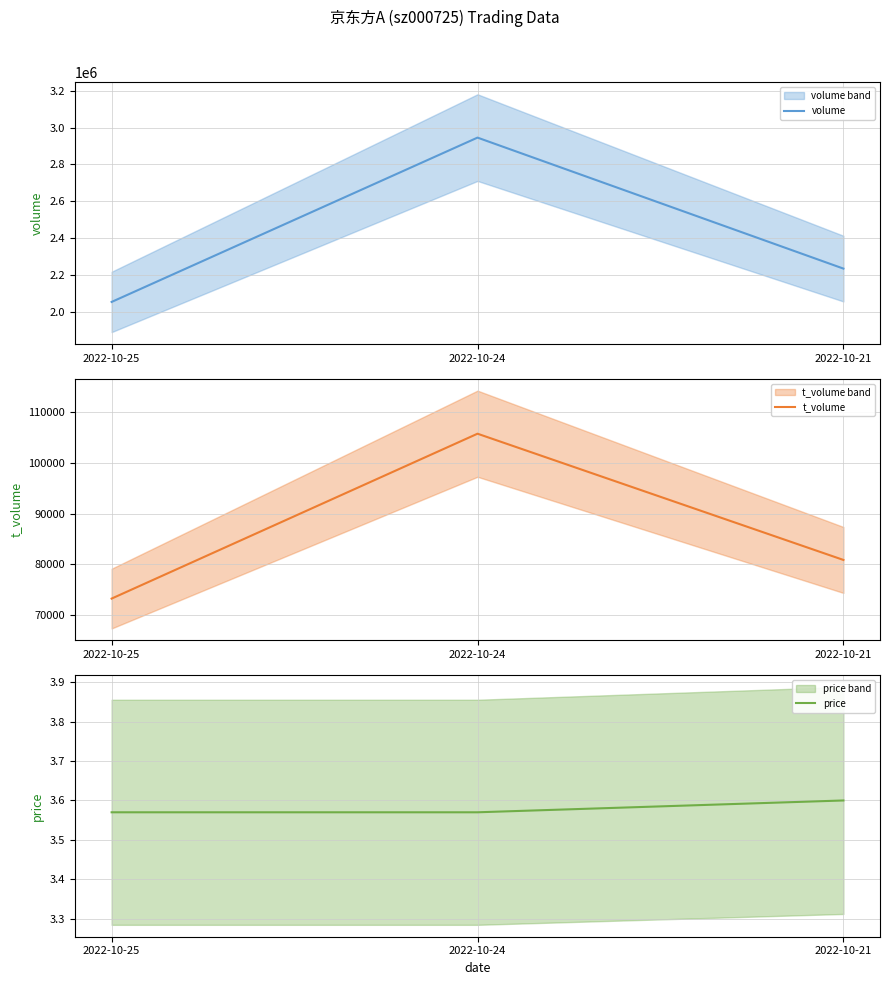

What are all the series names shown in the legend?

volume, t_volume, price